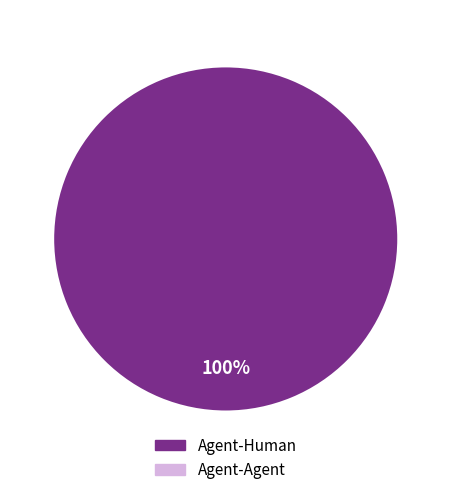

Is there any slice that represents more than half of the pie?

Yes